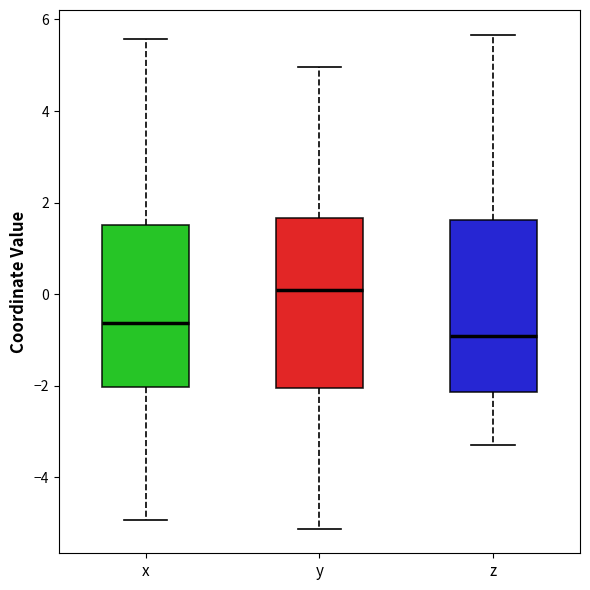

Reading left to right, transcribe this box plot: for each box, give where its median line is, the range the box spans, and where its two whiskers end, as read against the y-axis. The values are not printed on the chart, so give them approximately, as read against the axis.

x: median -0.6, box -2.0 to 1.6, whiskers -5.0 to 5.6
y: median 0.0, box -2.0 to 1.6, whiskers -5.2 to 5.0
z: median -1.0, box -2.2 to 1.6, whiskers -3.2 to 5.6